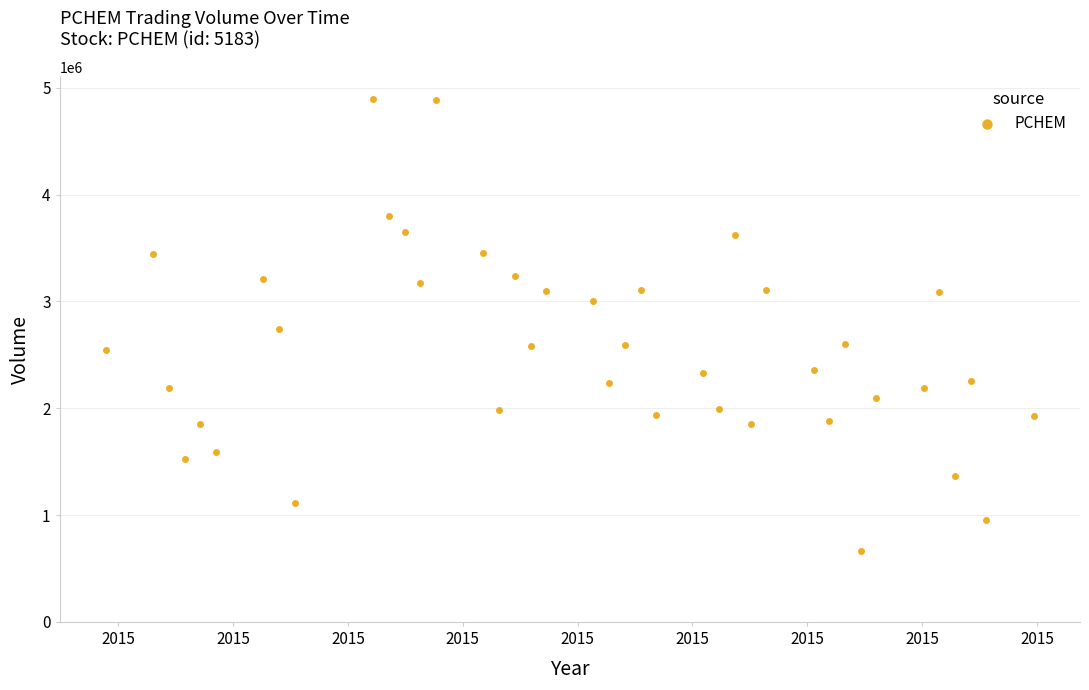

What is the range of Y values (max minus min)?

4224100